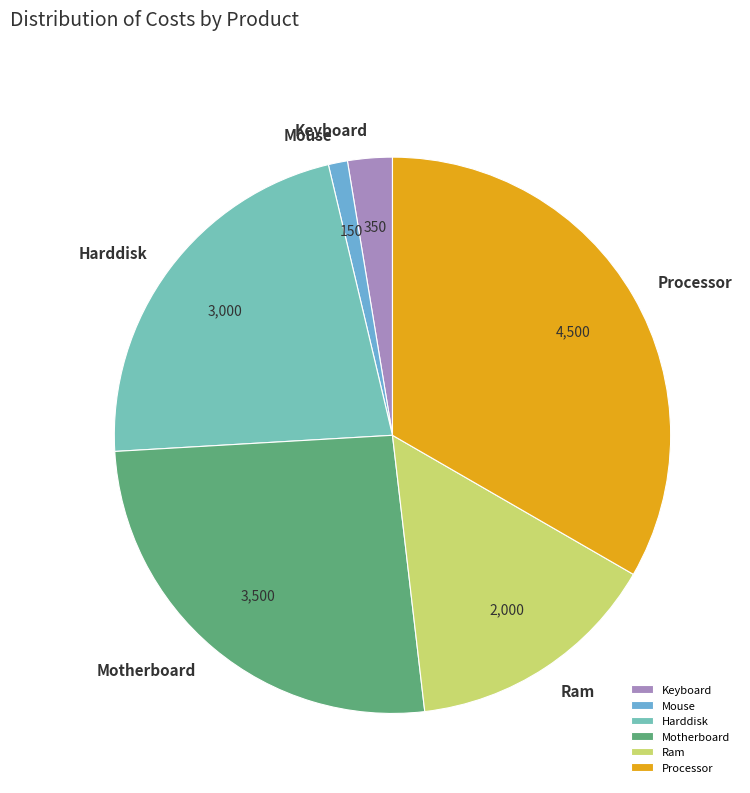

Do Motherboard and Keyboard together represent more than half of the pie?

No